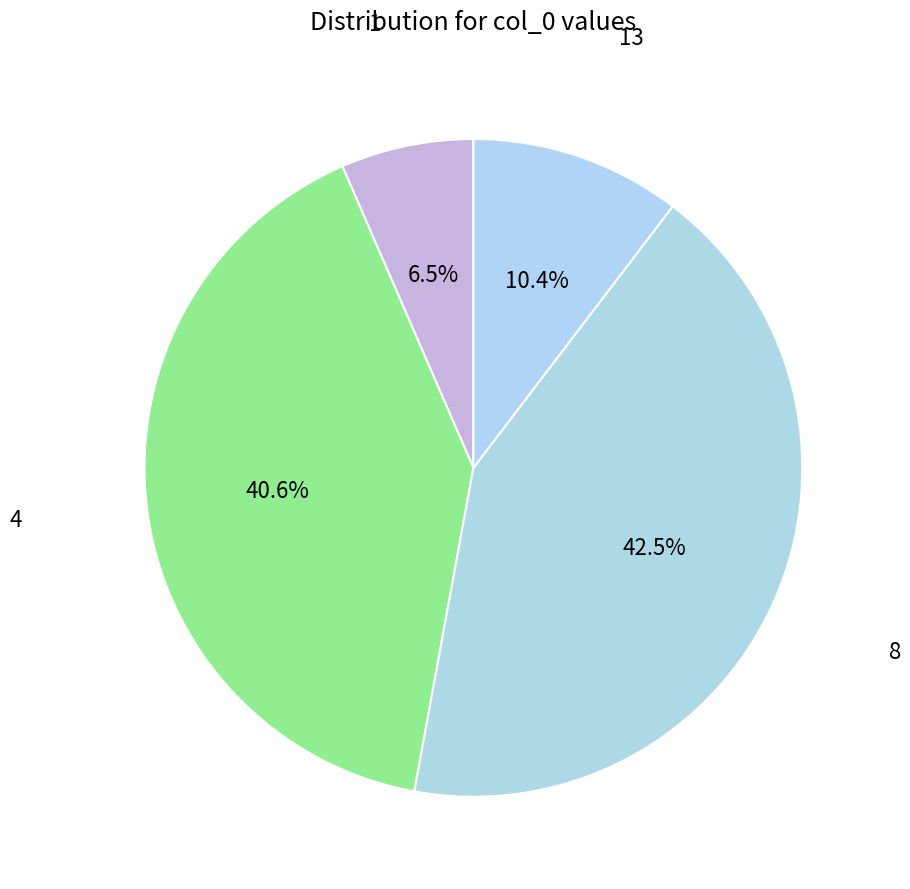

How many slices are in this pie chart?

4